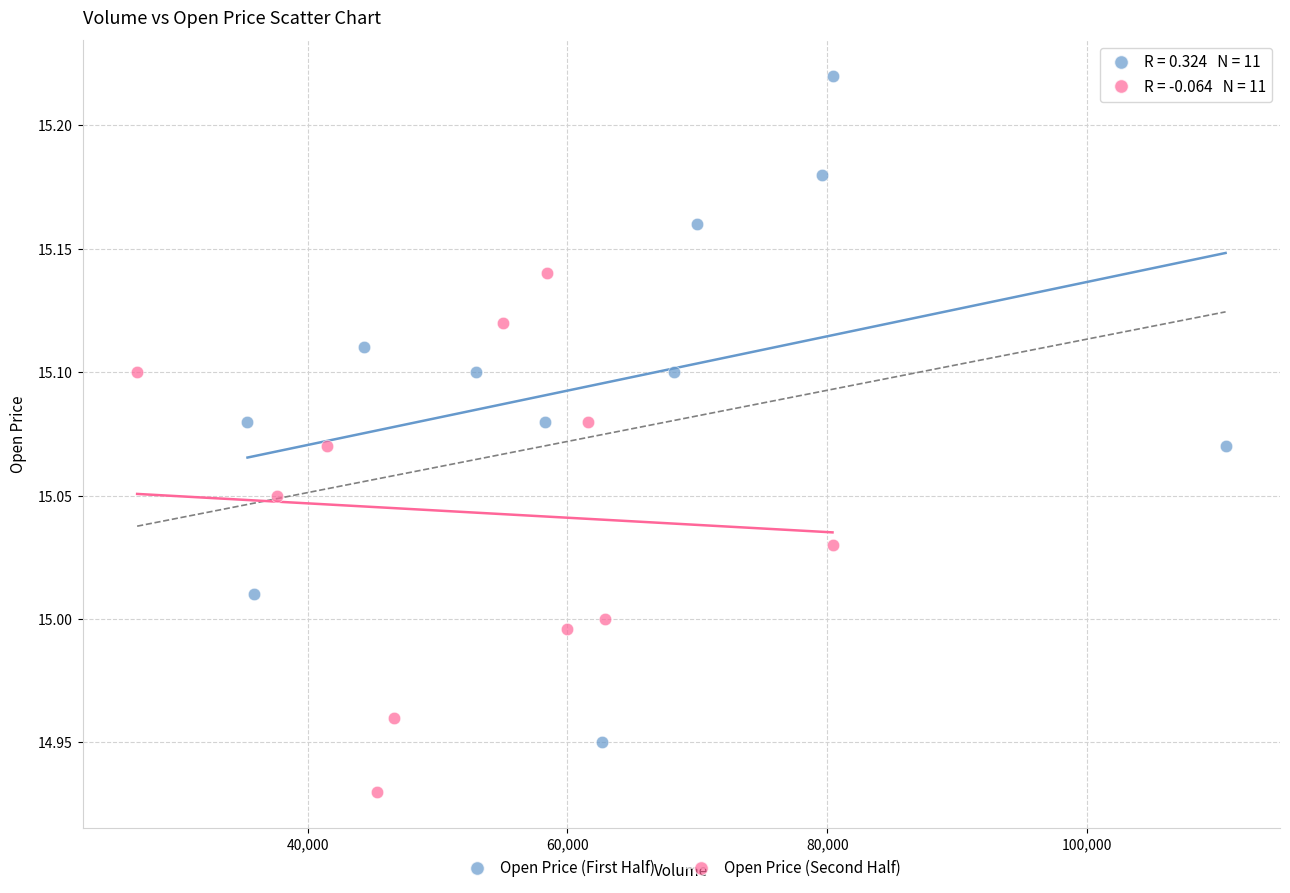

Which series has the widest spread of Y values?

Open Price (First Half)